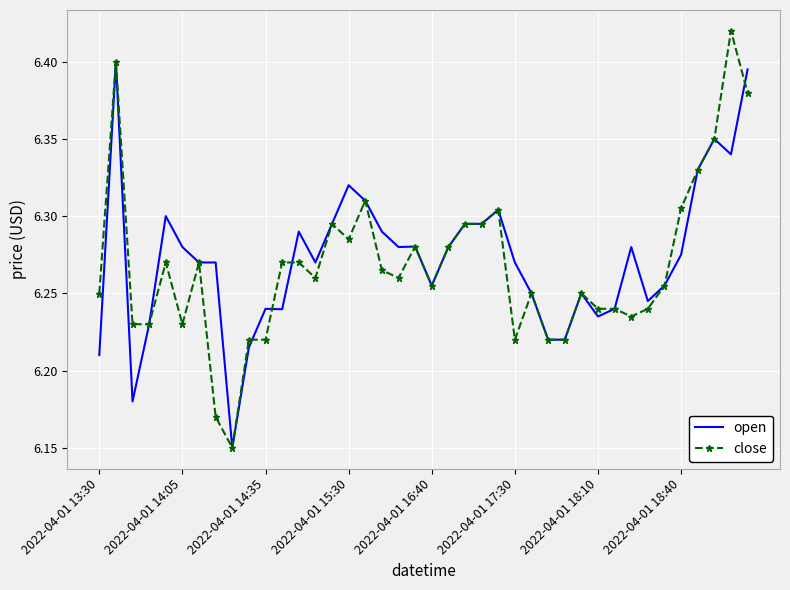

Which series has the widest spread of values?

close